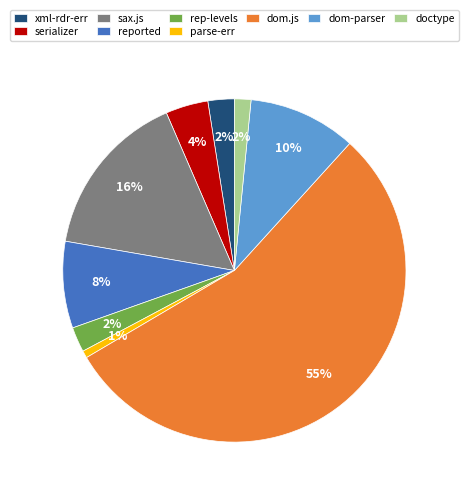

Which has a higher value, doctype or dom-parser?

dom-parser